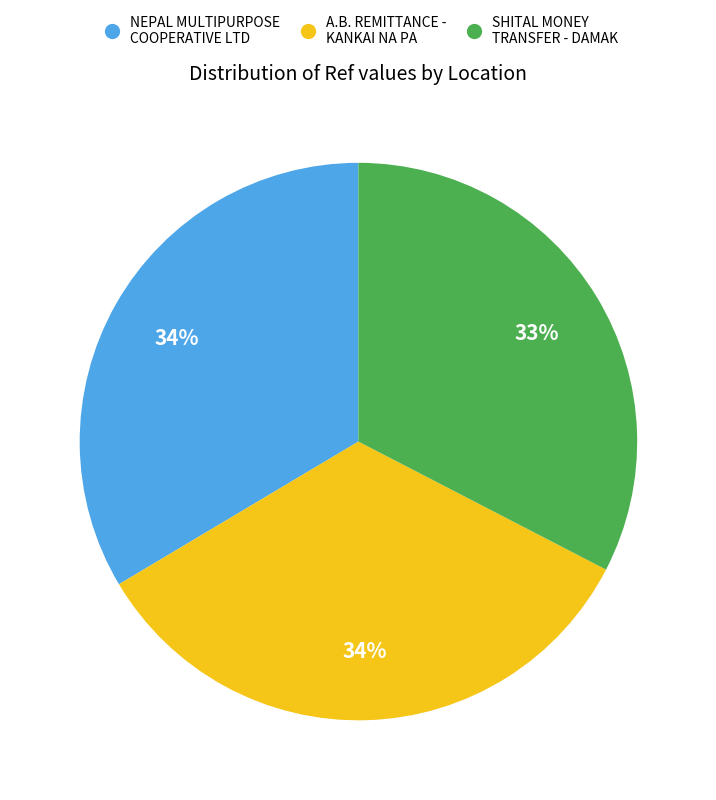

To the nearest percent, what is the difference between the largest and smallest slice percentages?

1%